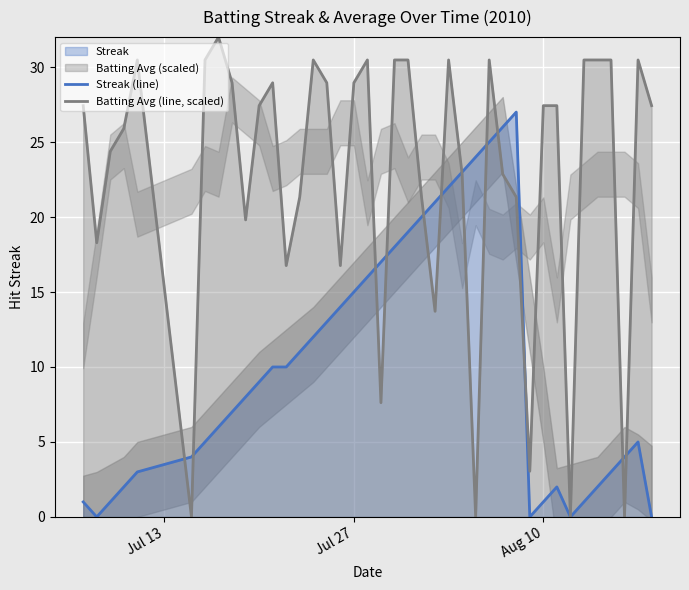

How many data points does each series have?

40